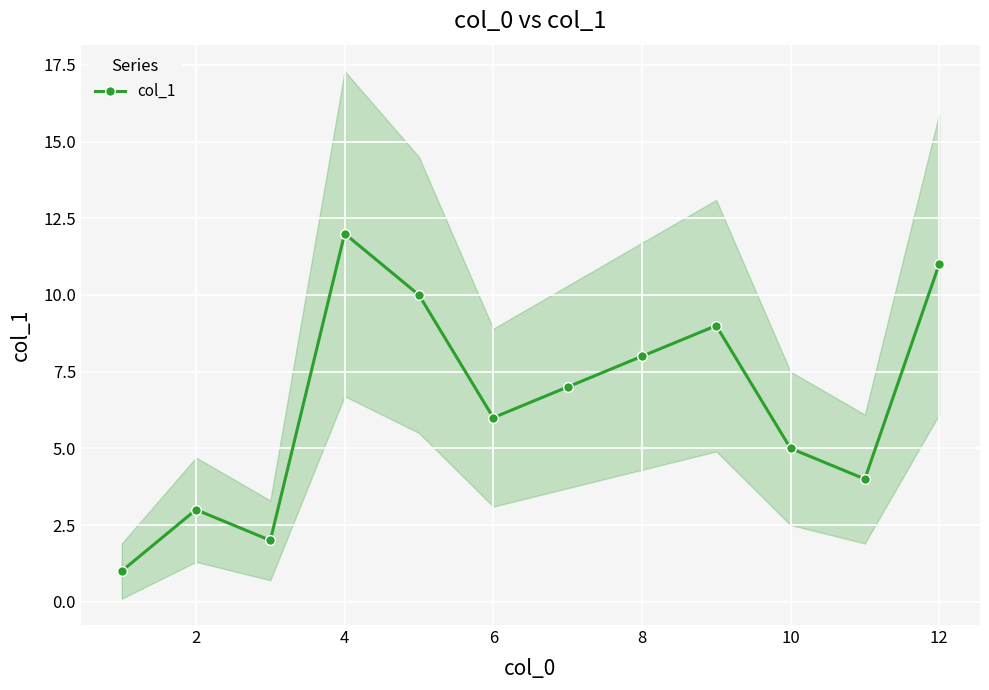

What is the difference between the maximum and second lowest values?

10